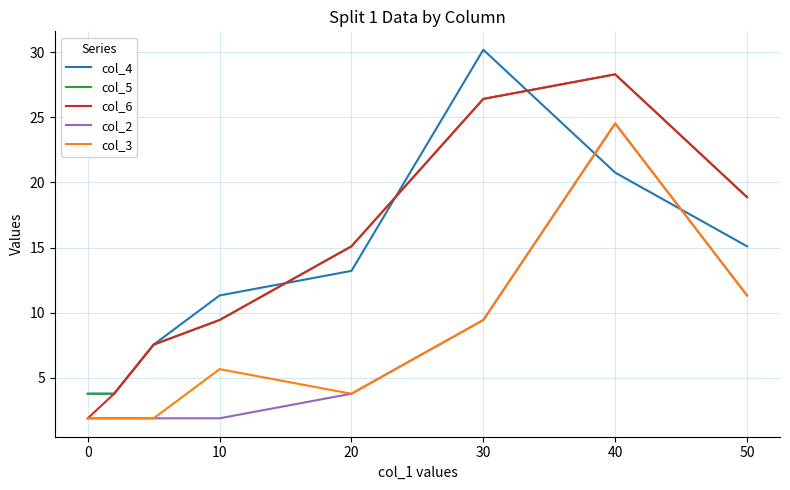

What is the greatest value displayed?

30.2